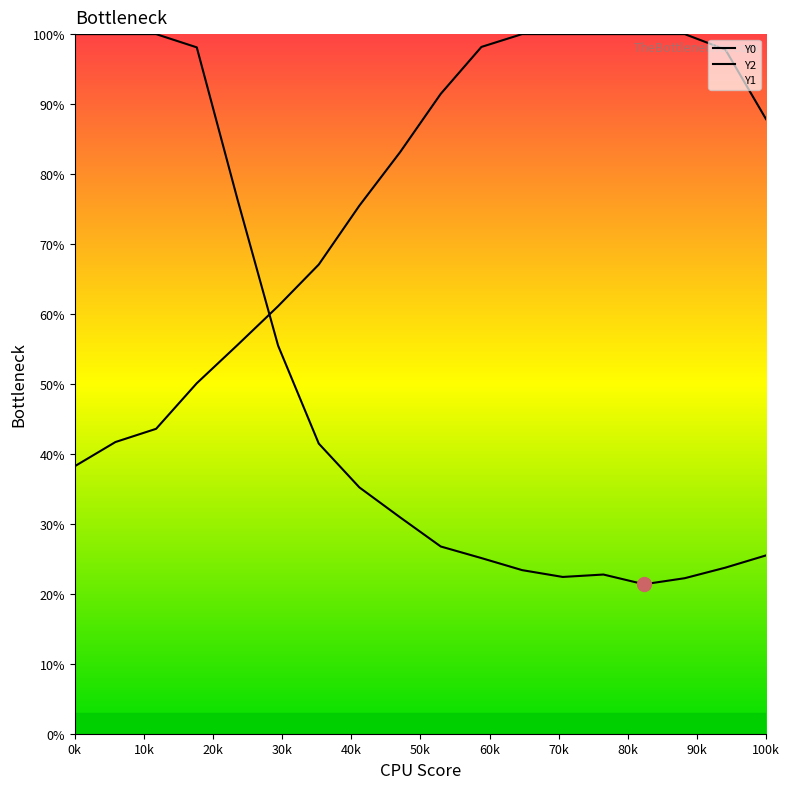

The Y0 series shows 100.0 at 10k. True or false?

True